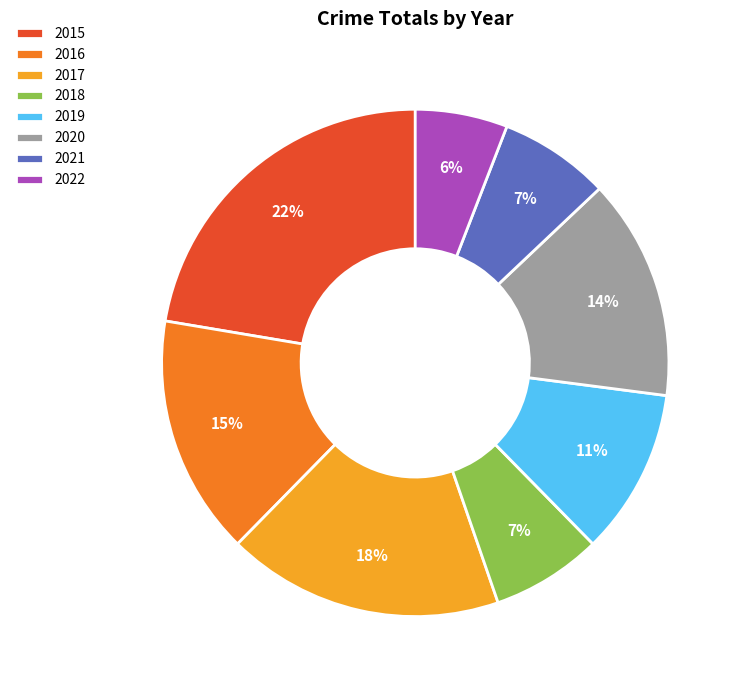

To the nearest percent, what is the difference between the 2020 and 2015 slice percentages?

8%